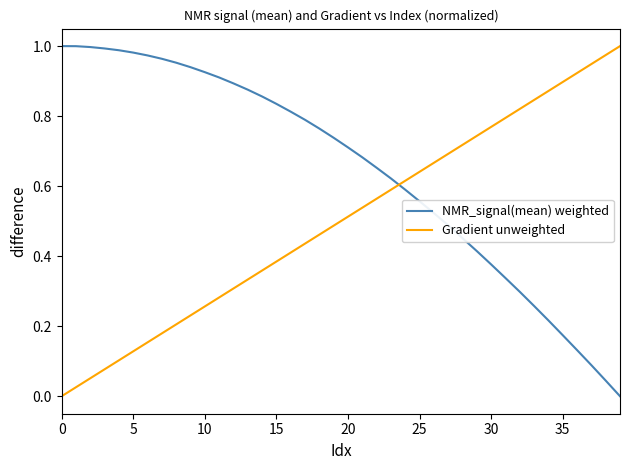

How many positive values does the NMR_signal(mean) weighted series have?

39